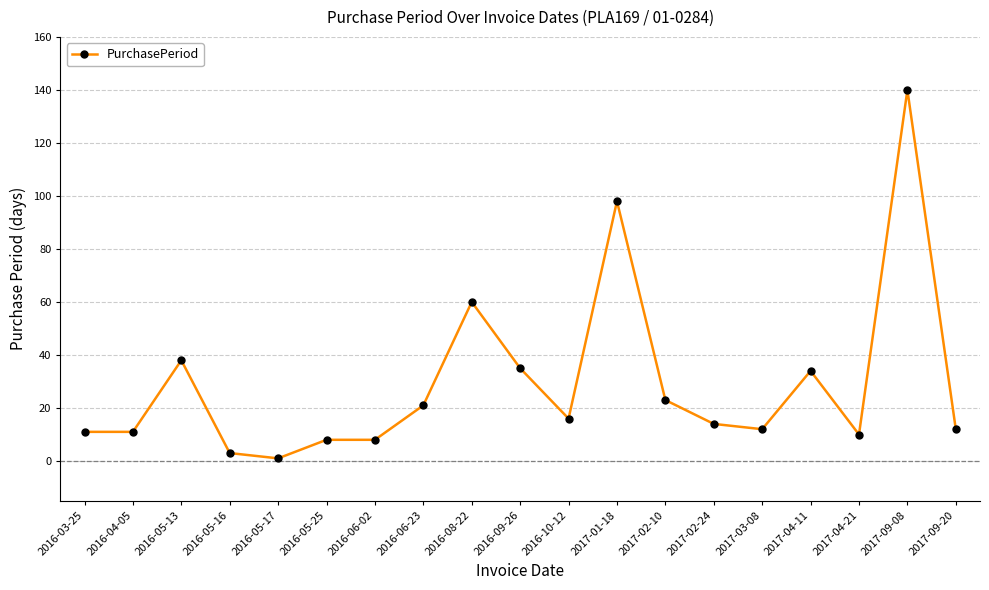

The value at 2017-03-08 is 12. True or false?

True